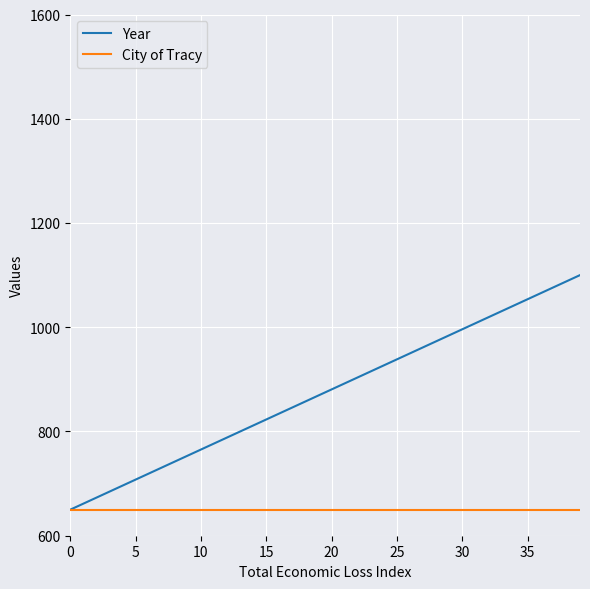

List the series in order of their overall mean, lowest first.

City of Tracy, Year